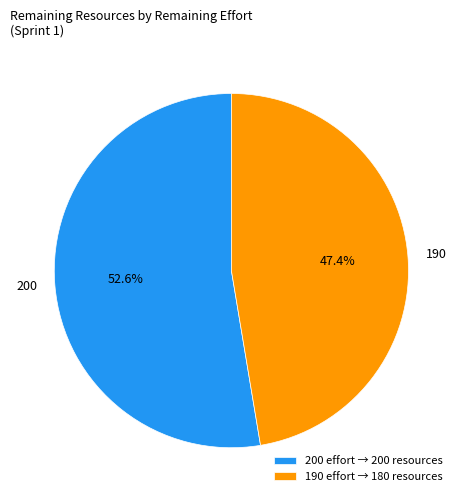

What percentage is the 200 slice, to the nearest percent?

53%